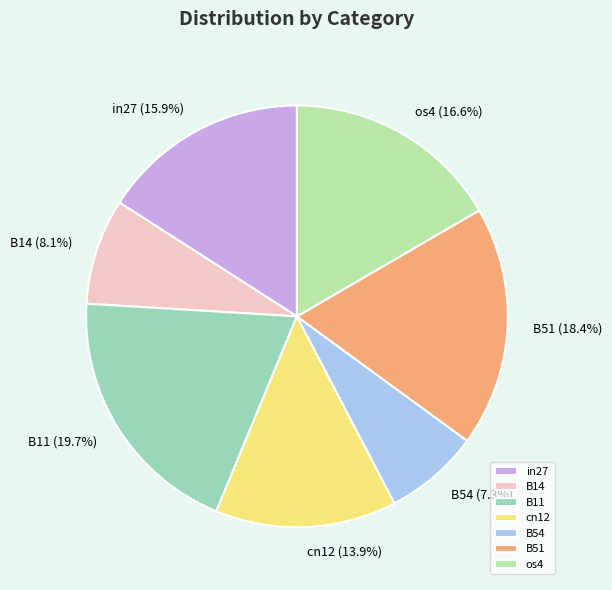

What percentage is the B14 slice, to the nearest percent?

8%